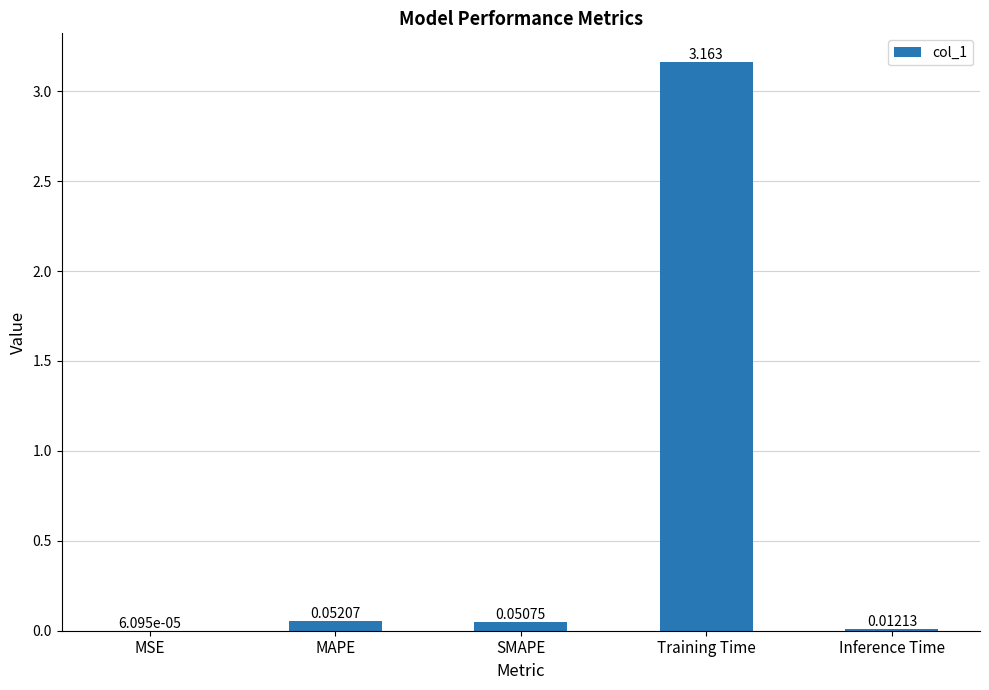

How many distinct data groups are displayed?

1